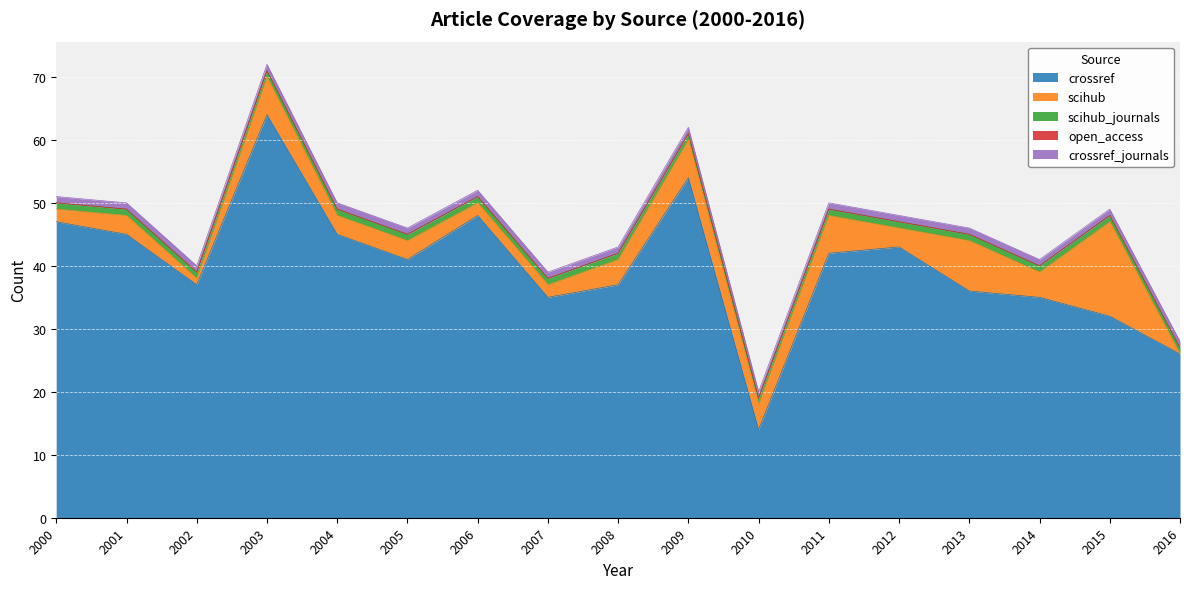

Between 2005 and 2014, which series saw the biggest shift?

crossref